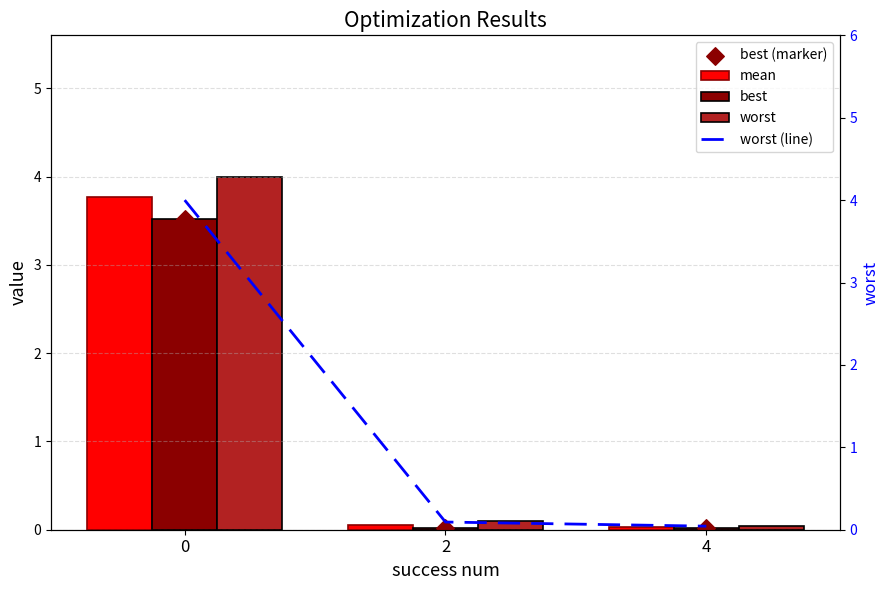

Which series contains the highest Y value?

worst